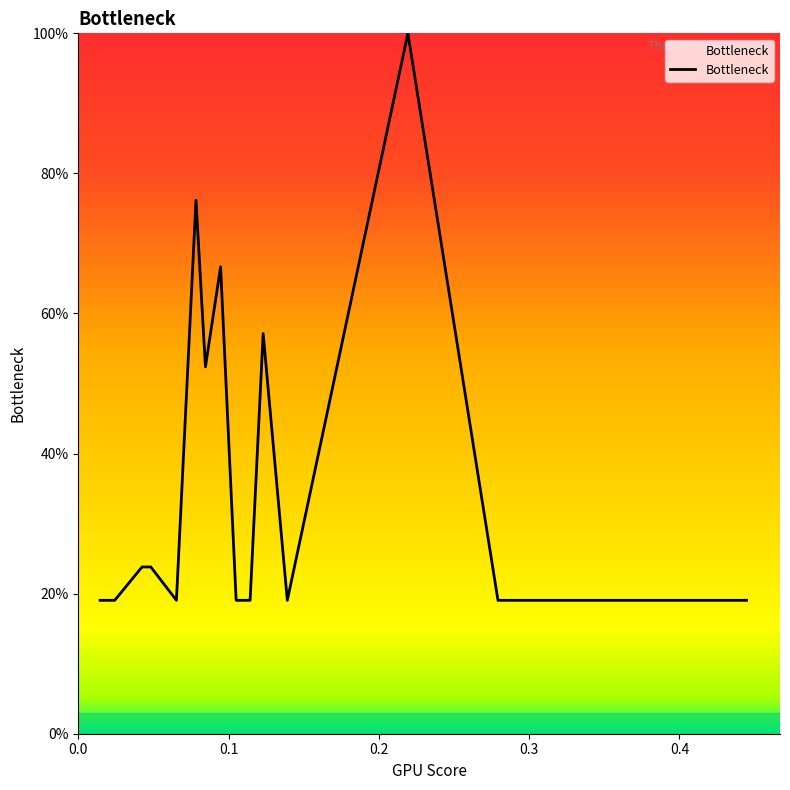

What is the greatest value displayed?

100.0